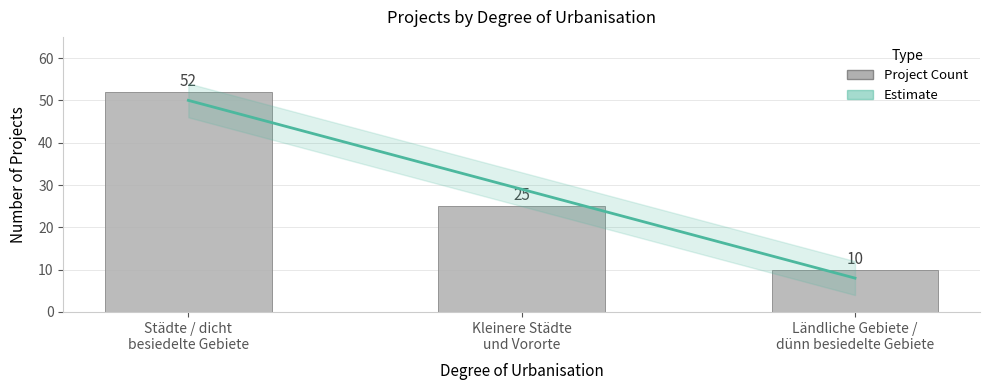

True or false: the data shows 25 at Kleinere Städte und Vororte oder Gebiete.

True